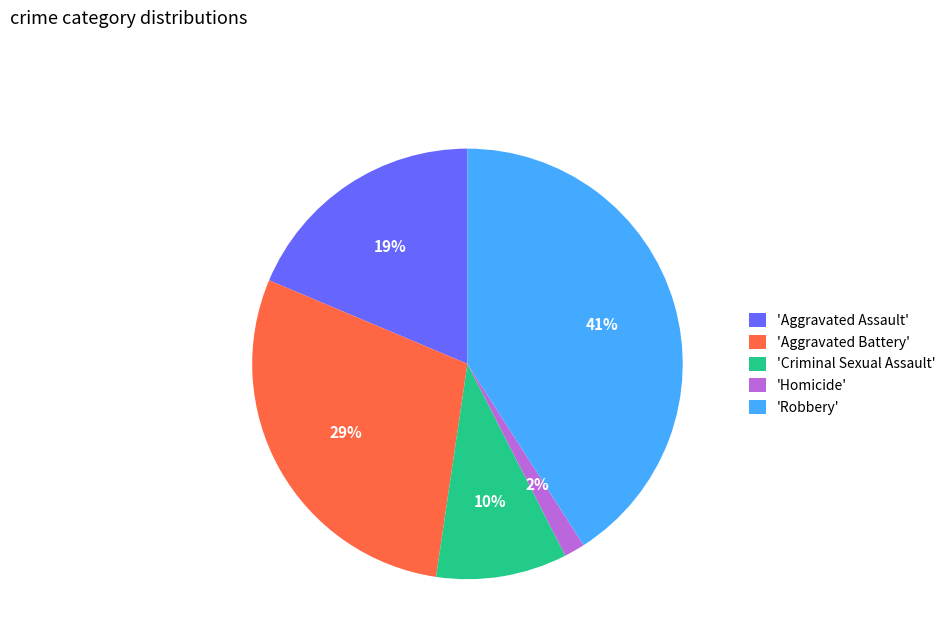

Count the number of slices in the pie.

5